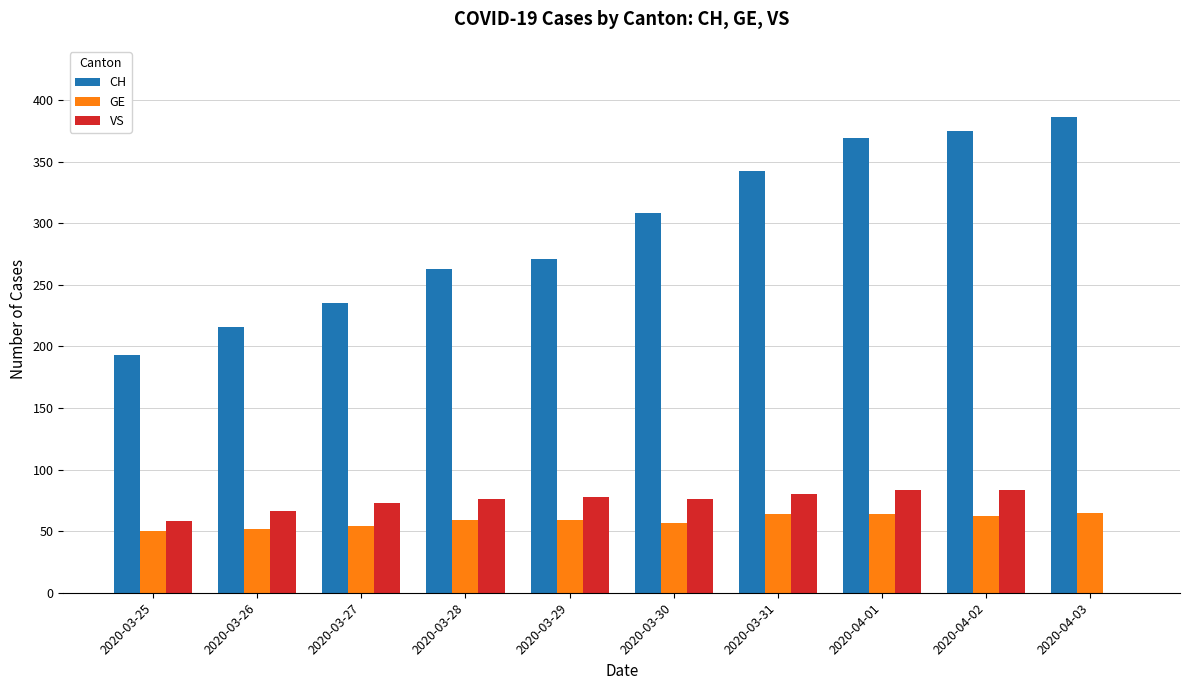

Does the chart contain stacked bars?

No